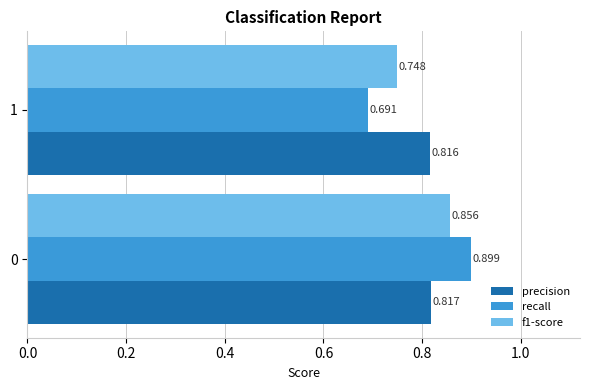

Is the value of precision at 1 greater than the value of f1-score at 0?

No